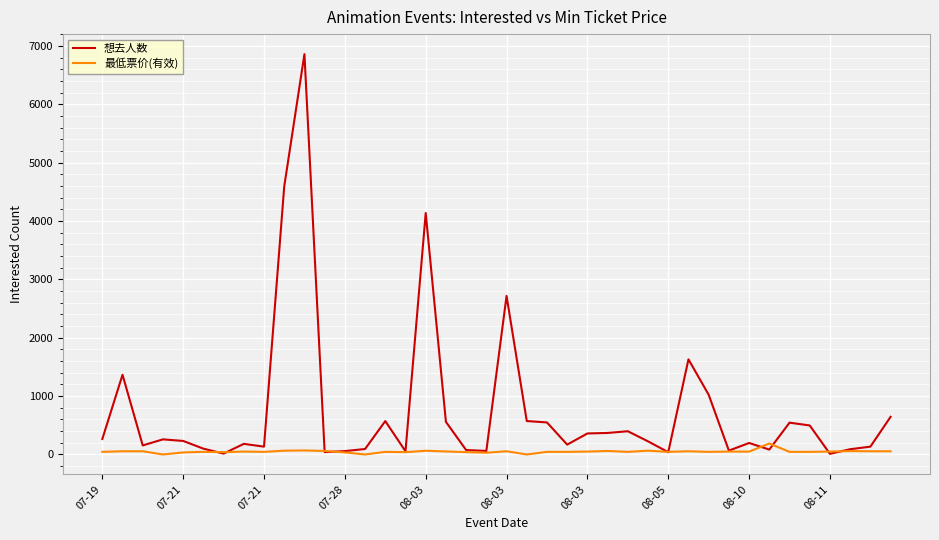

Which series has the largest total across all categories?

想去人数